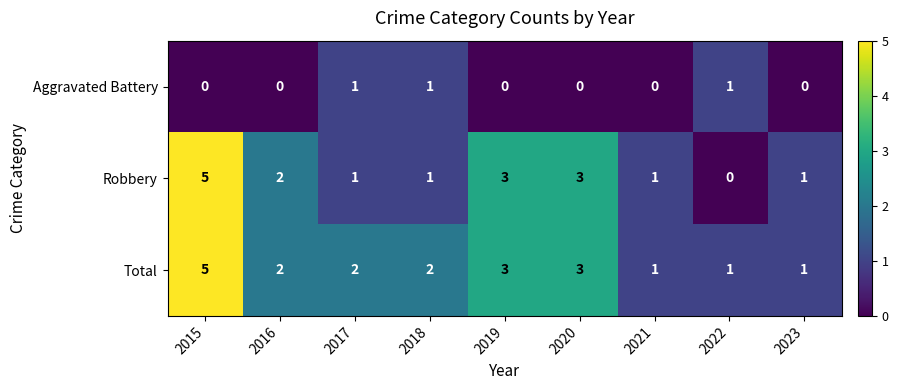

Read the Total value at 2020.

3